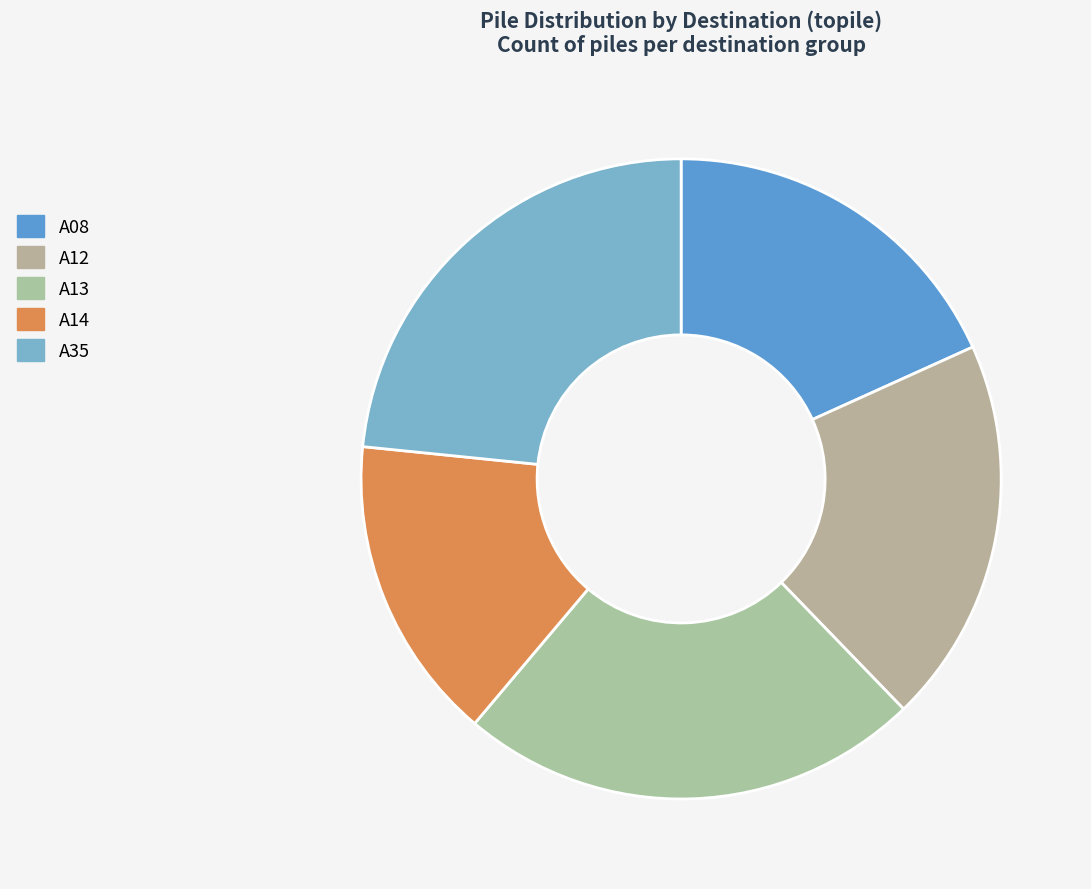

Is A14 the majority of the pie?

No